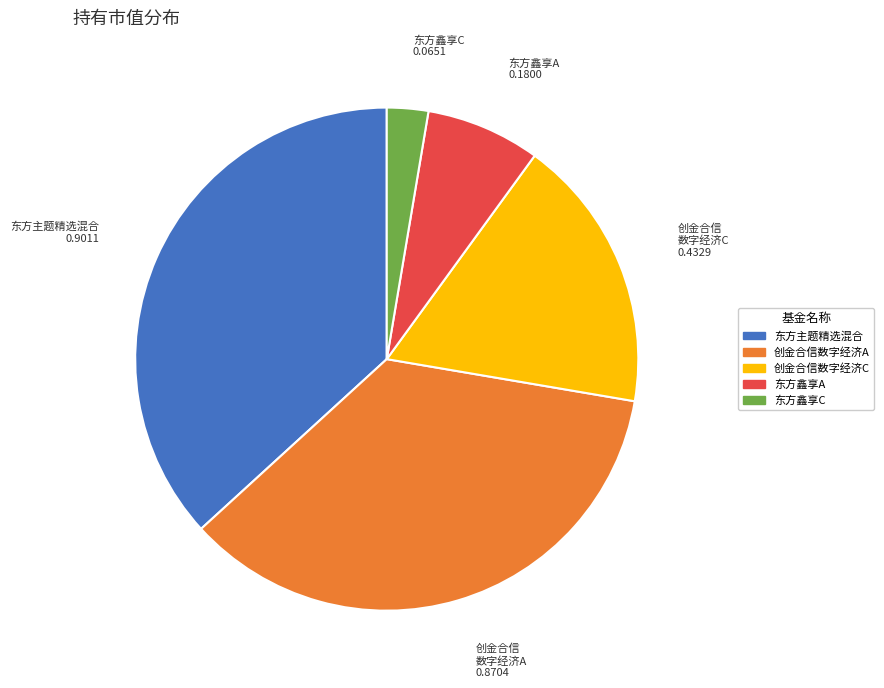

Do 东方主题精选混合 and 创金合信数字经济A together represent more than half of the pie?

Yes